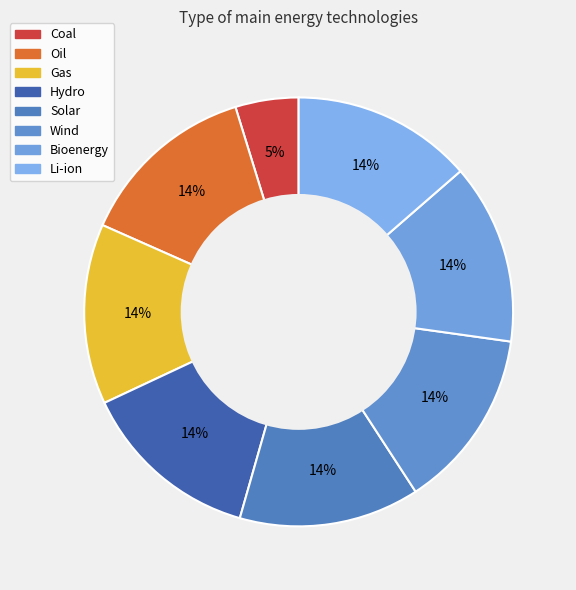

True or false: Gas accounts for 25% of the total.

False